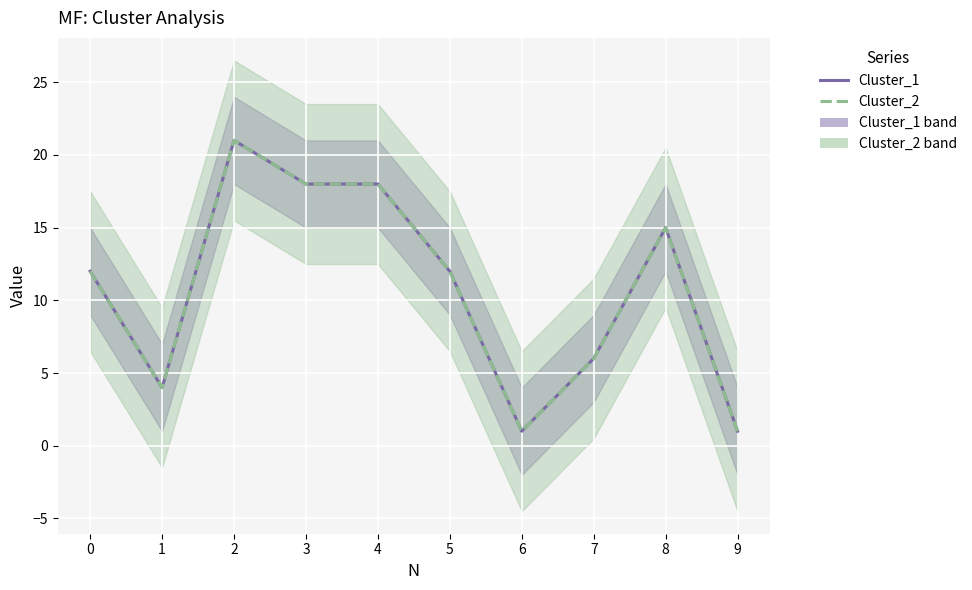

Which series has the largest range (max minus min)?

Cluster_1